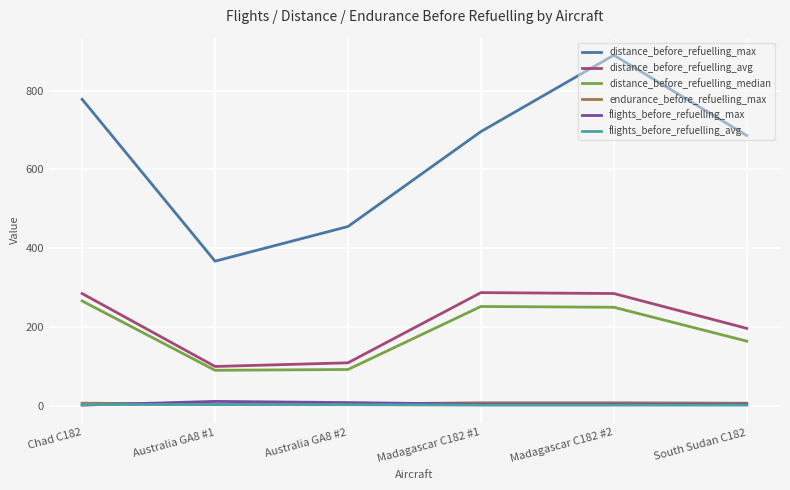

What is the smallest value displayed?

1.5